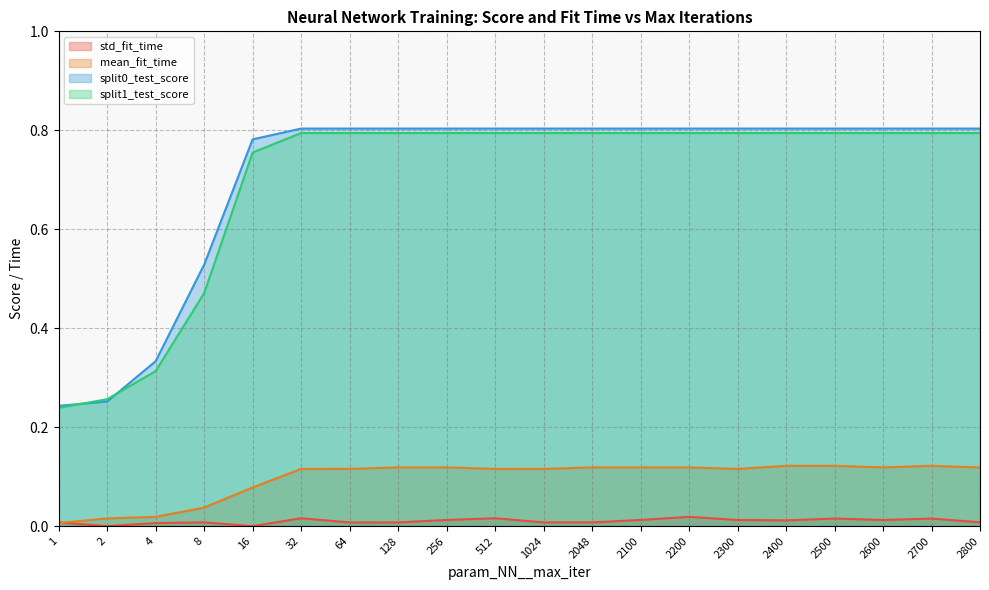

At which category is the sum across all series the highest?

2200